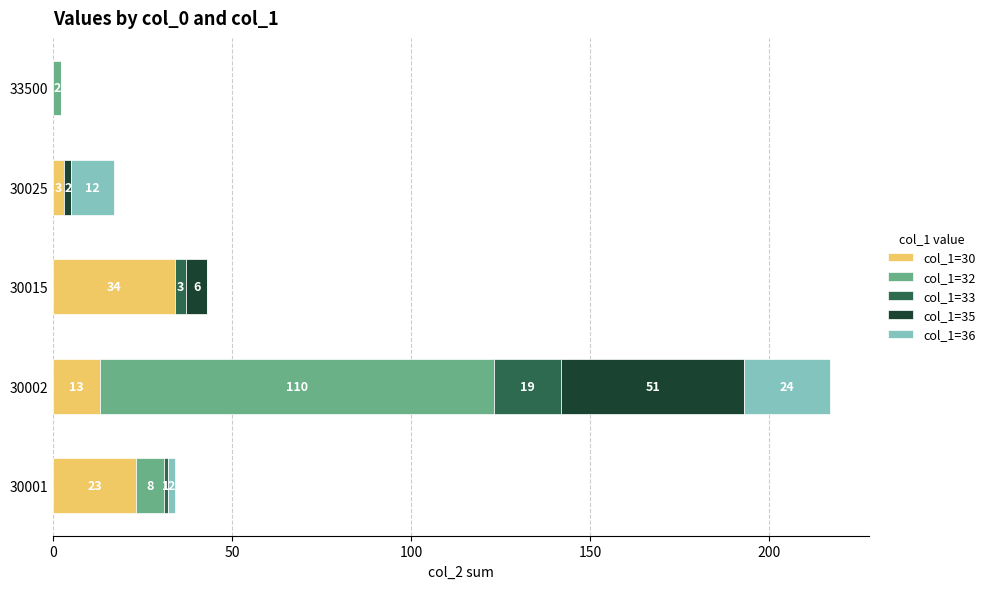

Which category has the highest value in the col_1=30 series?

30015